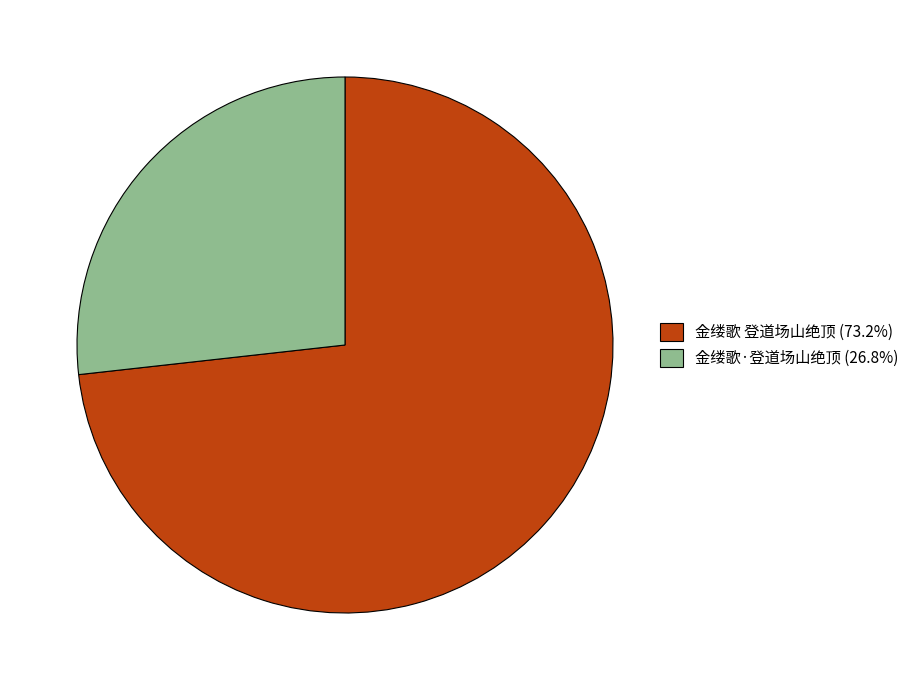

Rank the categories by value from highest to lowest.

金缕歌 登道场山绝顶, 金缕歌·登道场山绝顶